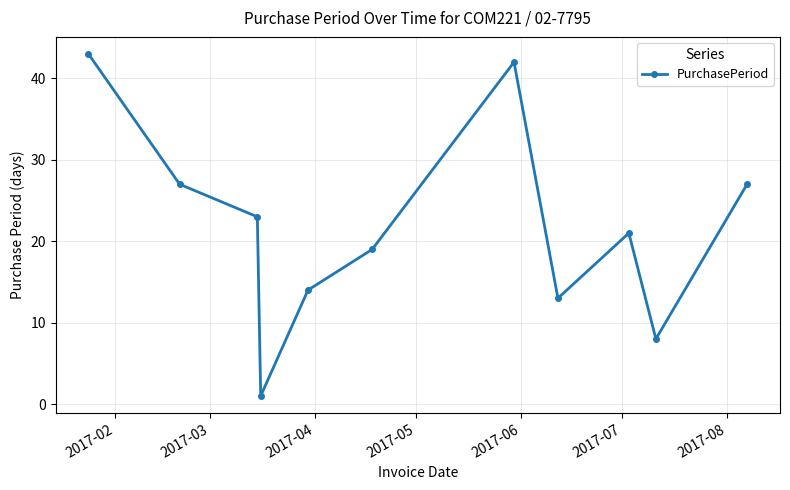

What is the maximum value shown in the chart?

43